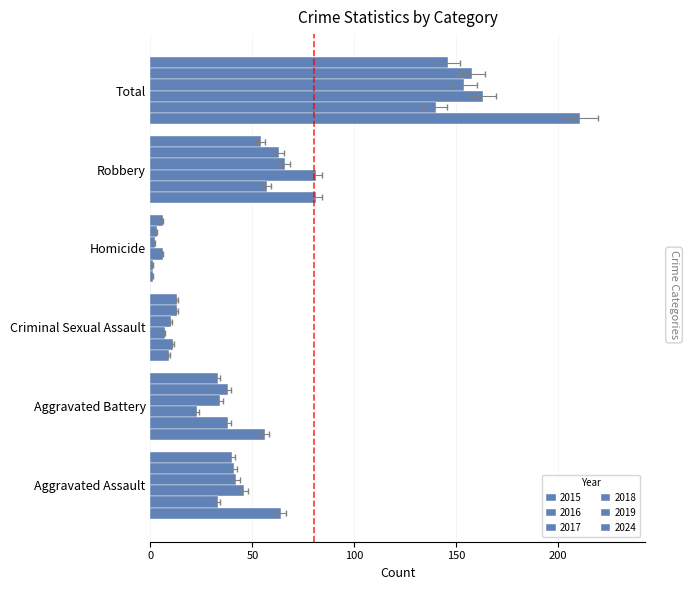

Reading right to left, what are all the values shown in this chart?

2015: Total=146	Robbery=54	Homicide=6	Criminal Sexual Assault=13	Aggravated Battery=33	Aggravated Assault=40
2016: Total=158	Robbery=63	Homicide=3	Criminal Sexual Assault=13	Aggravated Battery=38	Aggravated Assault=41
2017: Total=154	Robbery=66	Homicide=2	Criminal Sexual Assault=10	Aggravated Battery=34	Aggravated Assault=42
2018: Total=163	Robbery=81	Homicide=6	Criminal Sexual Assault=7	Aggravated Battery=23	Aggravated Assault=46
2019: Total=140	Robbery=57	Homicide=1	Criminal Sexual Assault=11	Aggravated Battery=38	Aggravated Assault=33
2024: Total=211	Robbery=81	Homicide=1	Criminal Sexual Assault=9	Aggravated Battery=56	Aggravated Assault=64